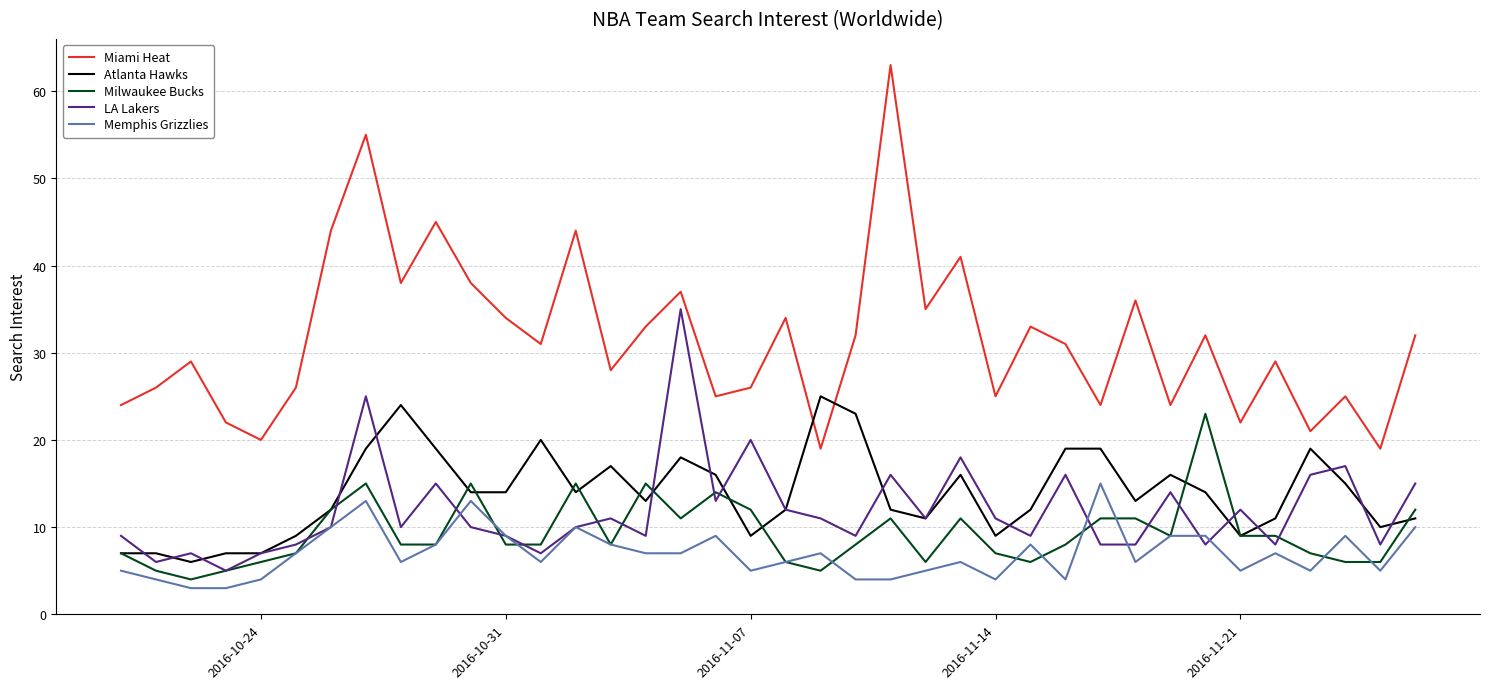

What is the maximum value for Miami Heat?

63